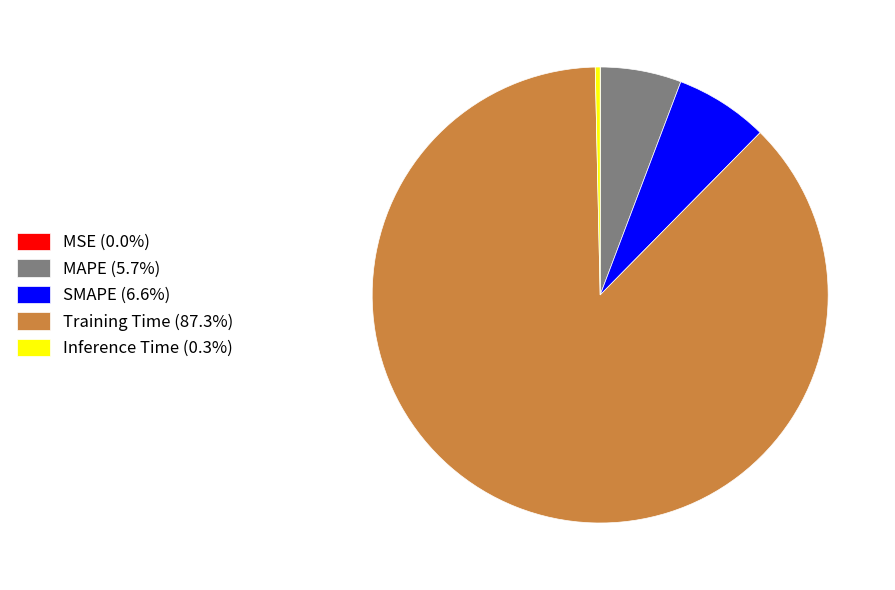

What is the largest slice in the pie chart?

Training Time